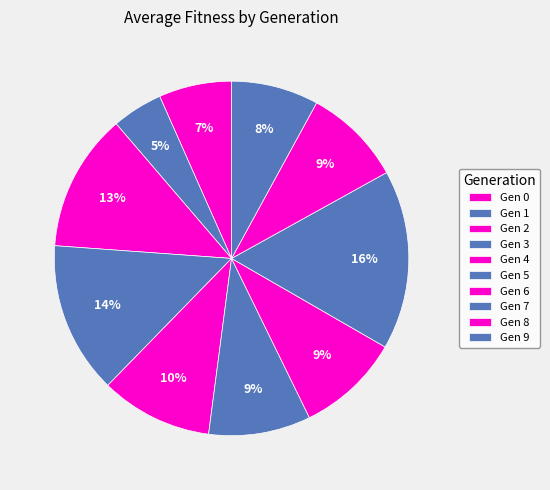

Count the number of slices in the pie.

10